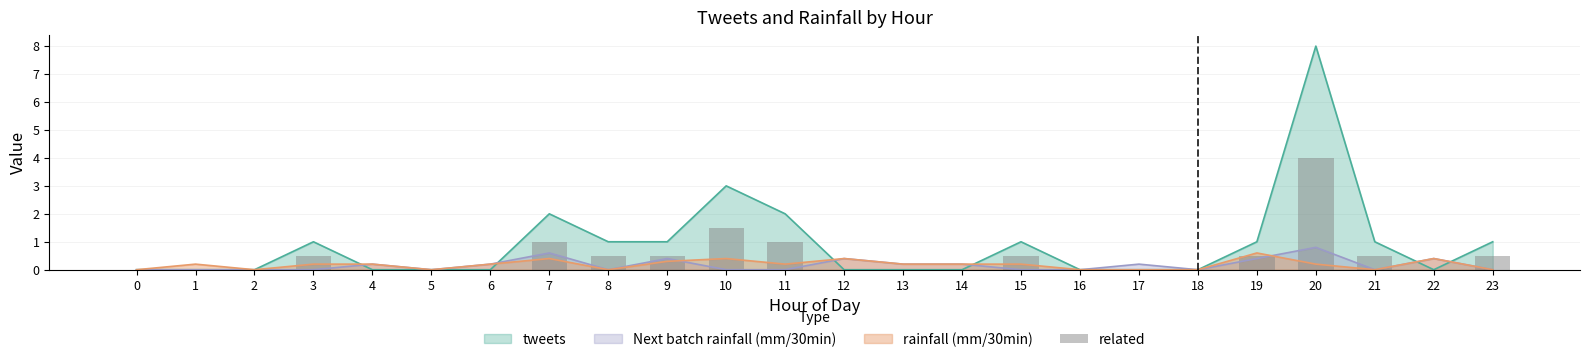

What is the difference between the maximum and second lowest values?

4.0